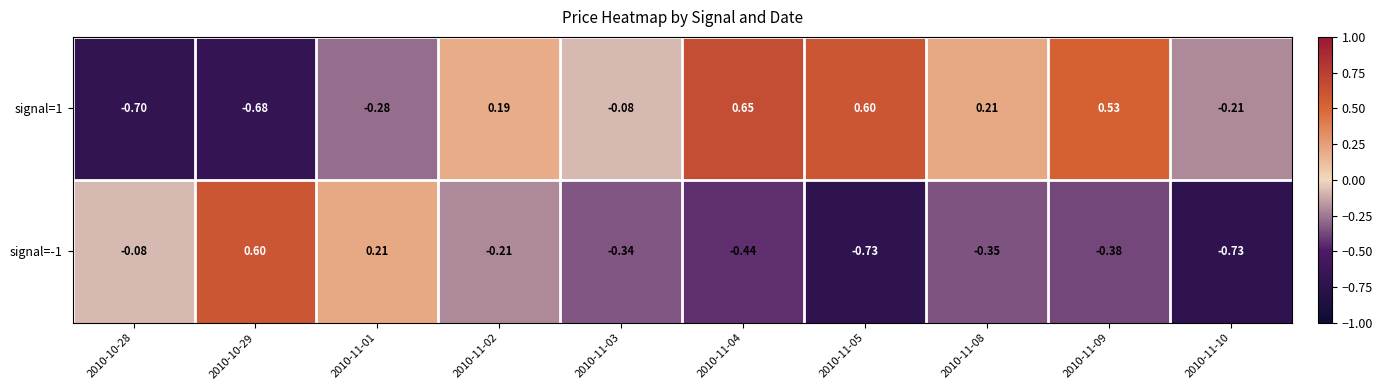

Is the value of signal=-1 at 2010-11-03 greater than the value of signal=1 at 2010-11-01?

No